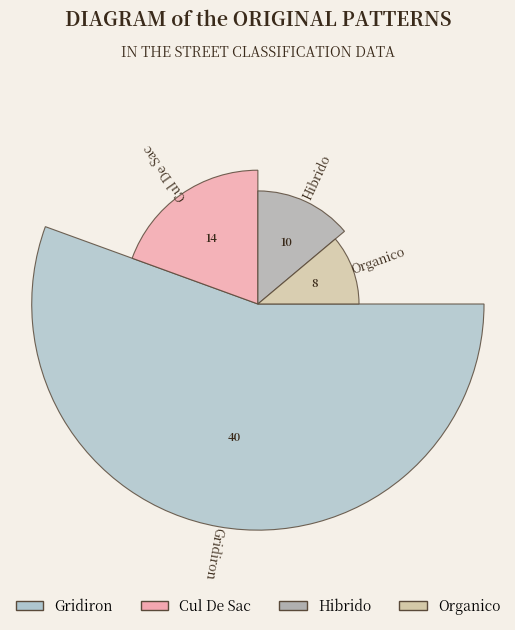

Count the number of slices in the pie.

4